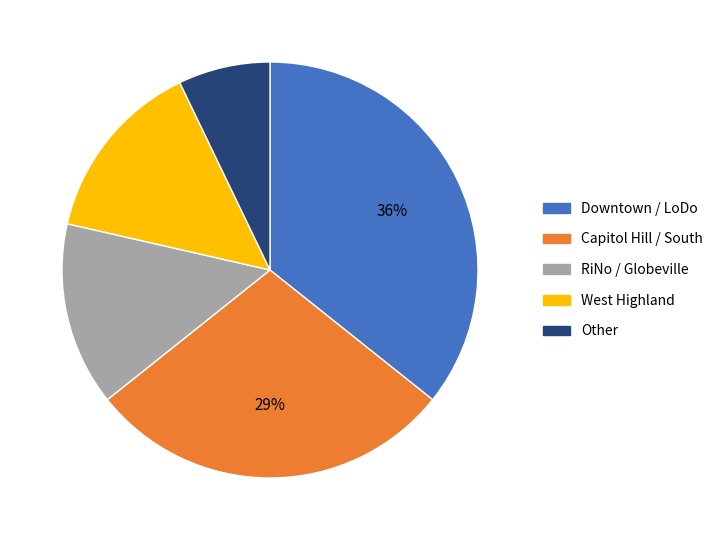

To the nearest percent, what is the difference between the largest and smallest slice percentages?

29%